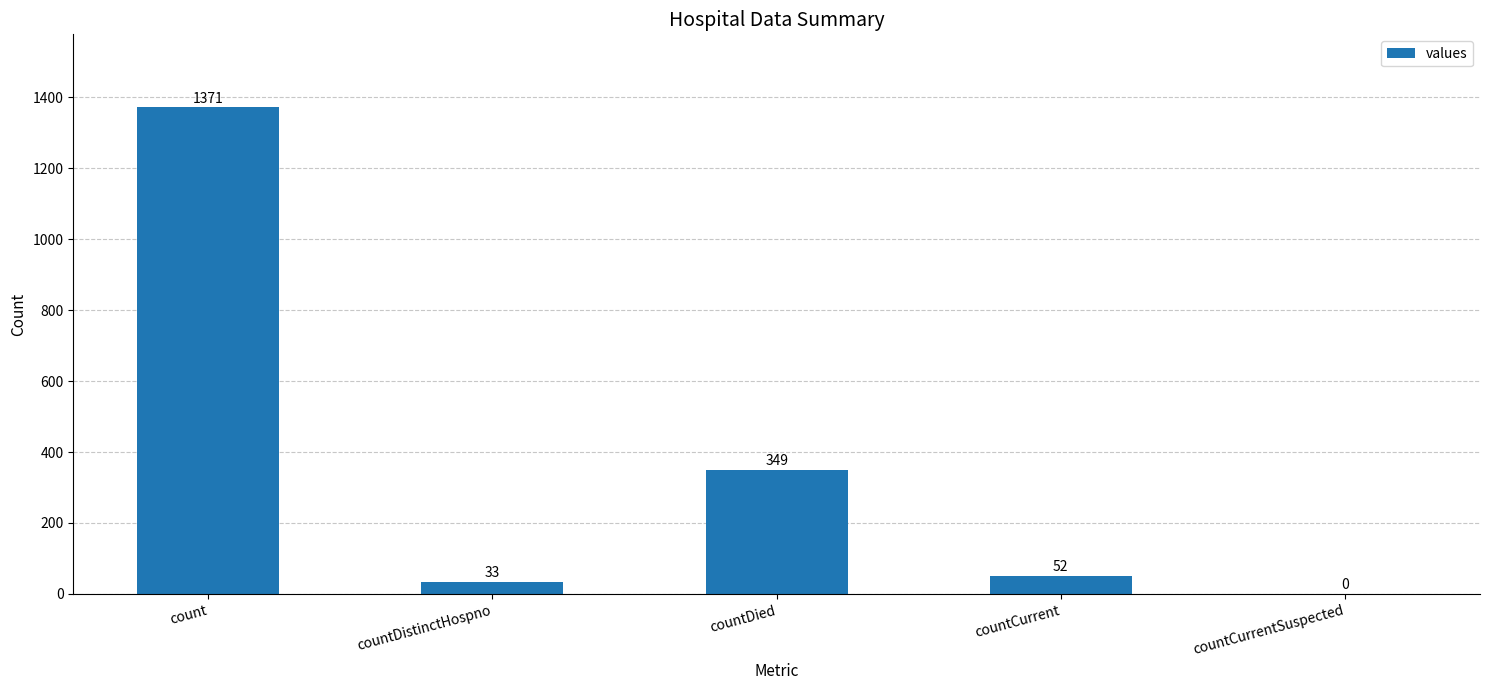

How many categories are shown in the chart?

5